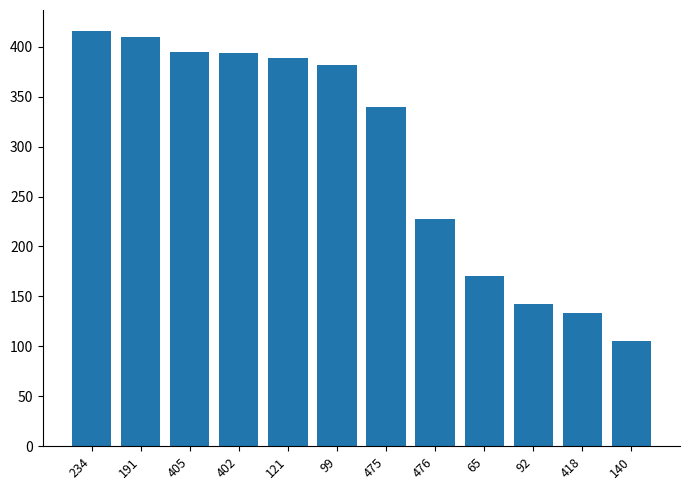

What is the label of the 8th bar from the left?

476